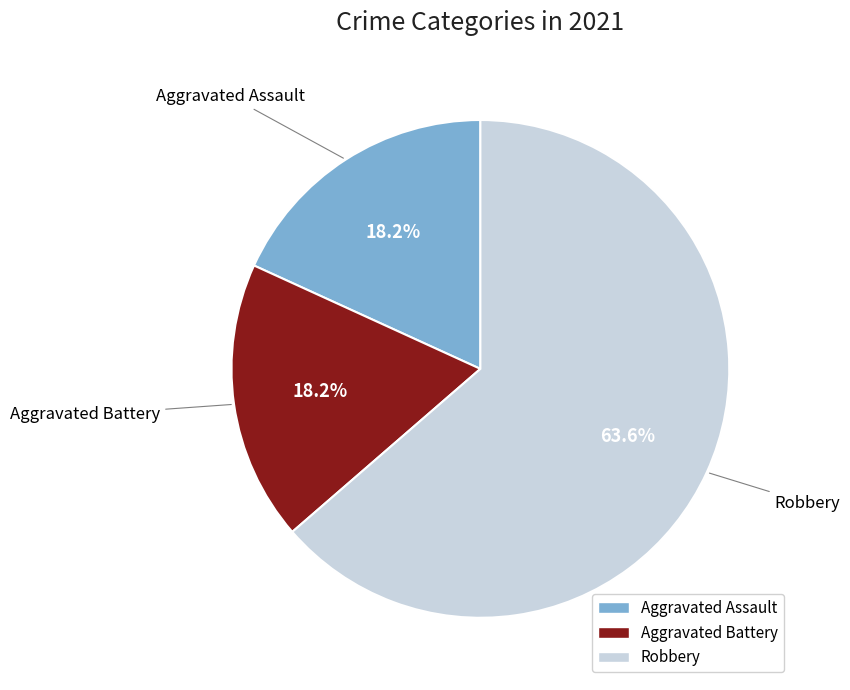

Does any single category account for the majority?

Yes